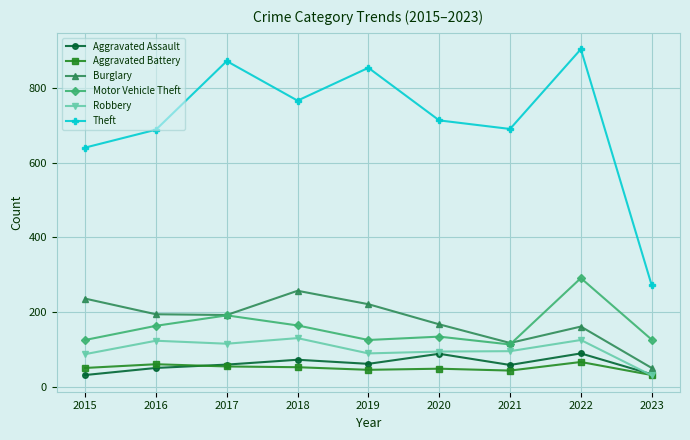

True or false: Theft and Aggravated Battery cross at least once.

False